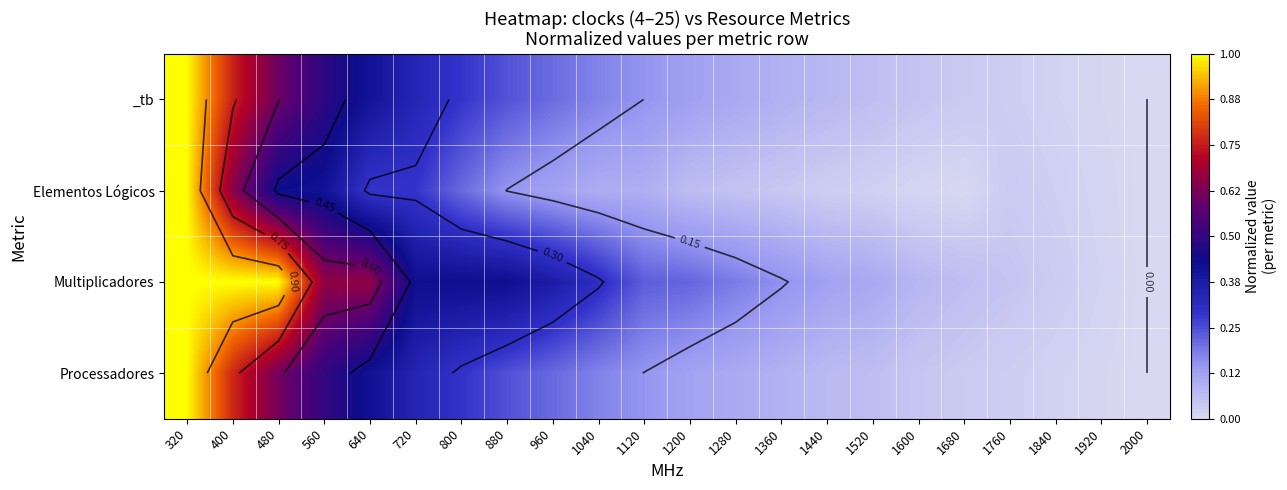

Rank the categories by Elementos Lógicos value from lowest to highest.

2000, 1680, 1600, 1920, 1520, 1840, 1440, 1760, 1360, 1280, 1200, 1120, 1040, 960, 880, 800, 640, 720, 560, 480, 400, 320